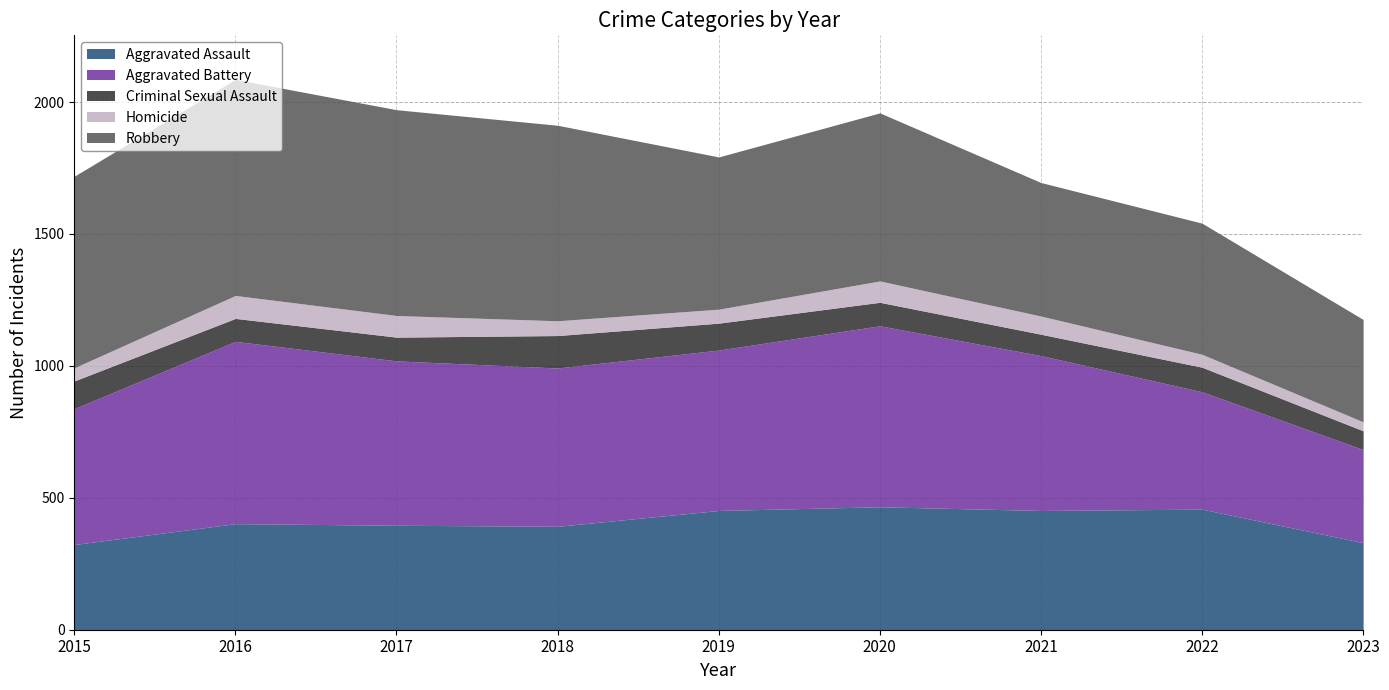

What is the difference between the highest and lowest values at 2022?

448